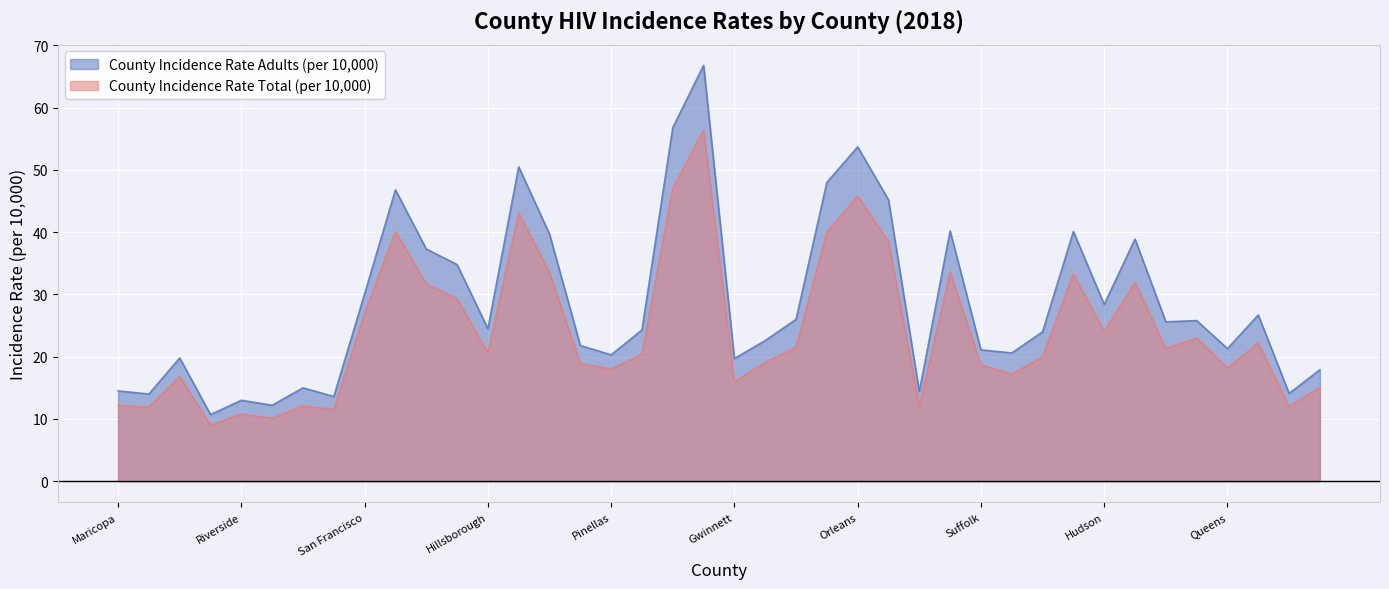

What is the highest value of the County Incidence Rate Adults (per 10,000) series?

66.8